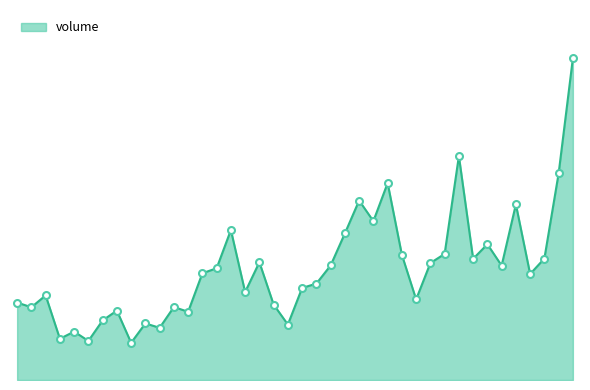

Is this an area chart (filled region under the line)?

Yes